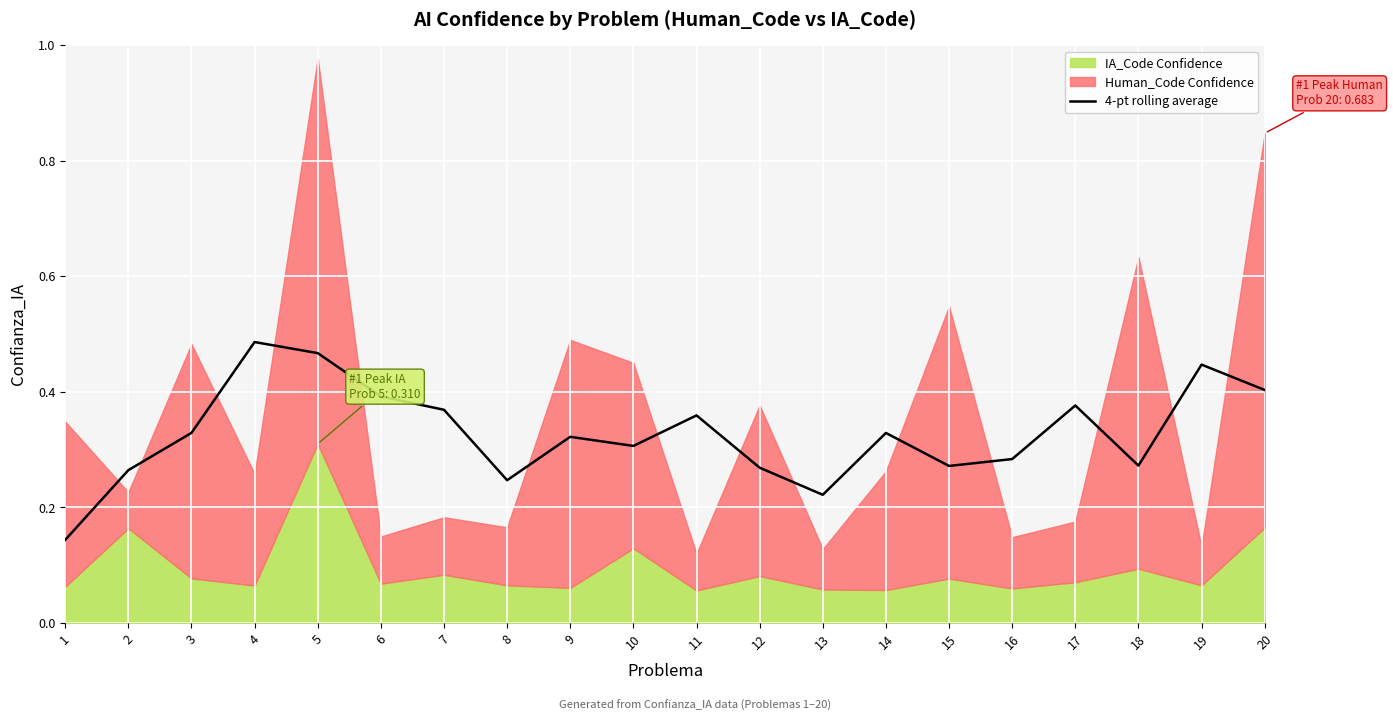

What is the sum of all values?

6.6